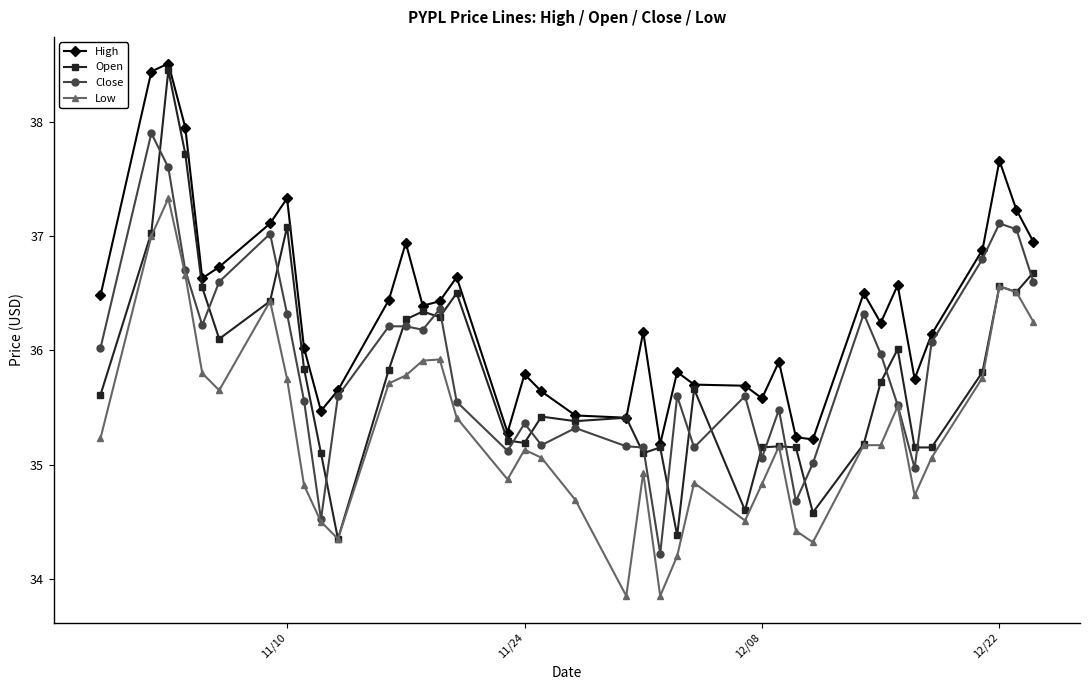

True or false: High and Low intersect in this chart.

False